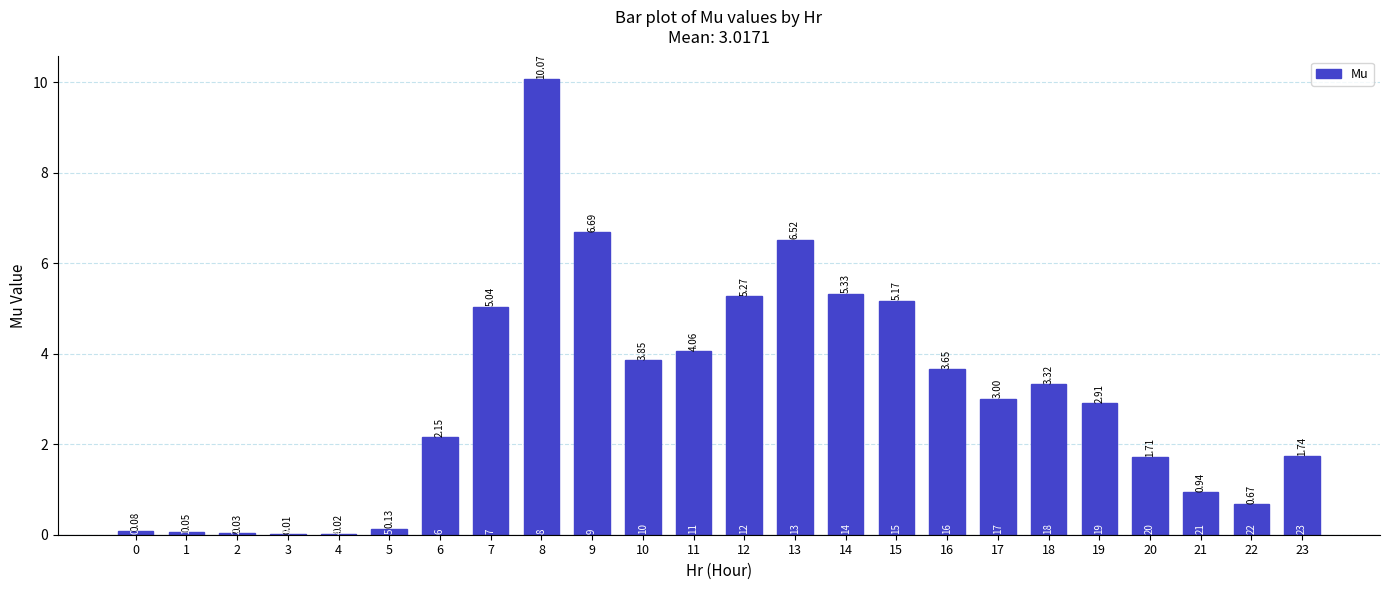

Between 23 and 7, which is larger?

7